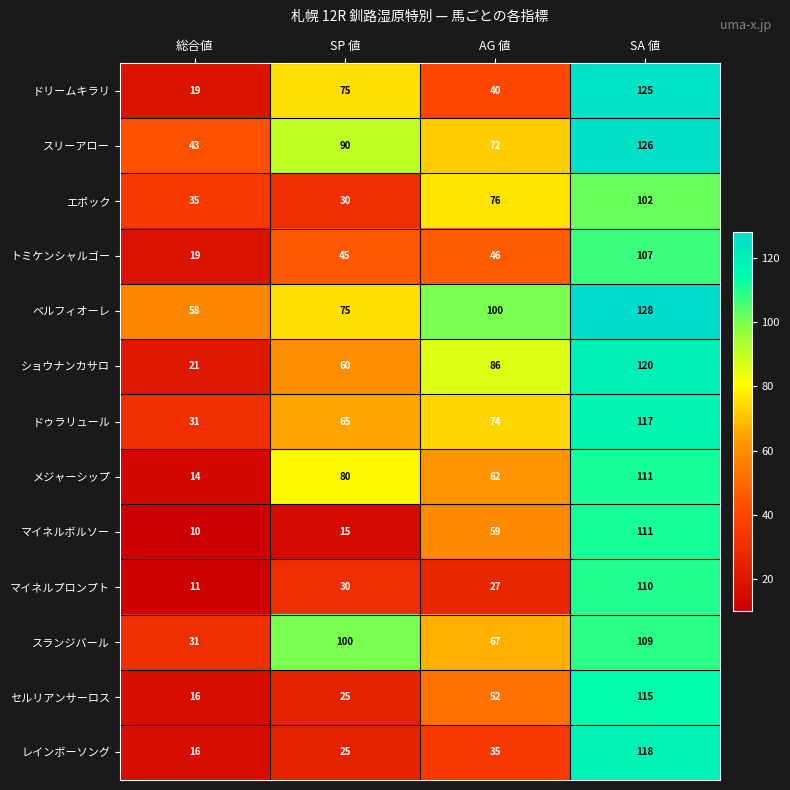

Where is ドゥラリュール nearest to the value 74?

AG 値